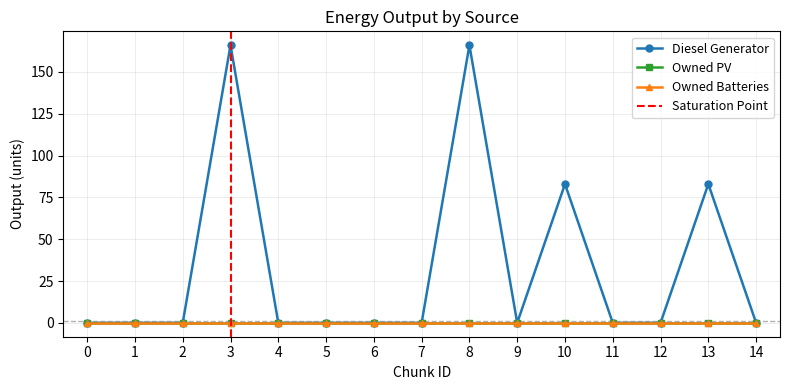

Is it true that Diesel Generator equals 136 at 10?

False